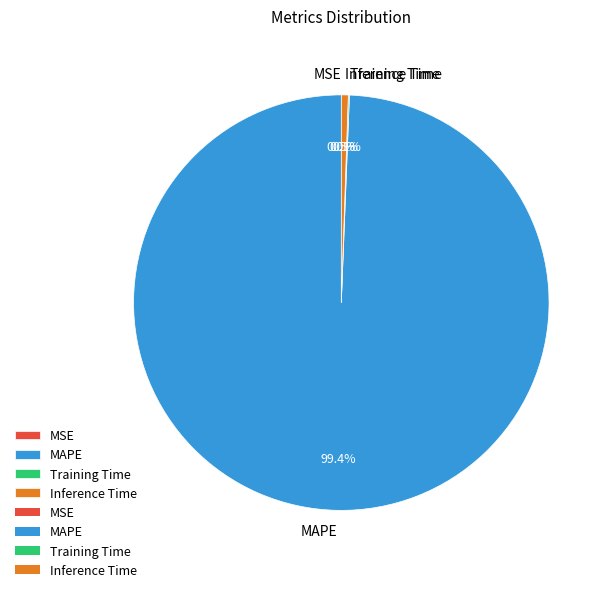

Is MSE the majority of the pie?

No